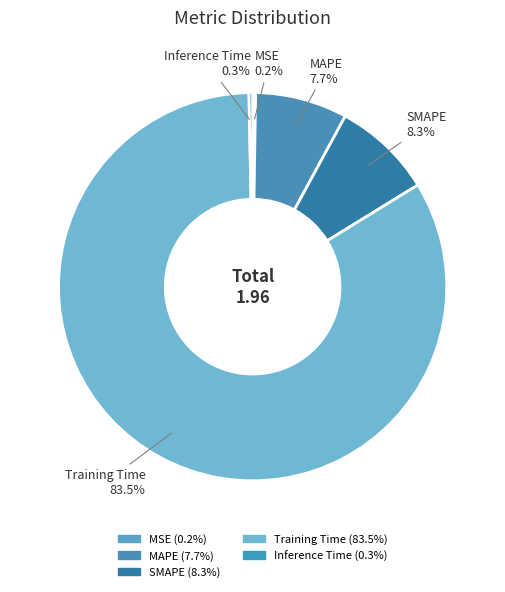

To the nearest percent, what percentage of the pie is SMAPE?

8%